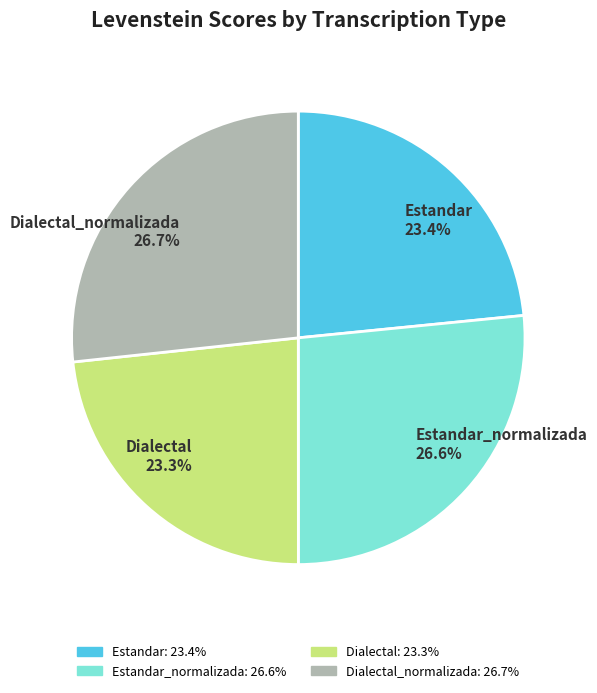

Do Dialectal_normalizada and Estandar_normalizada together represent more than half of the pie?

Yes